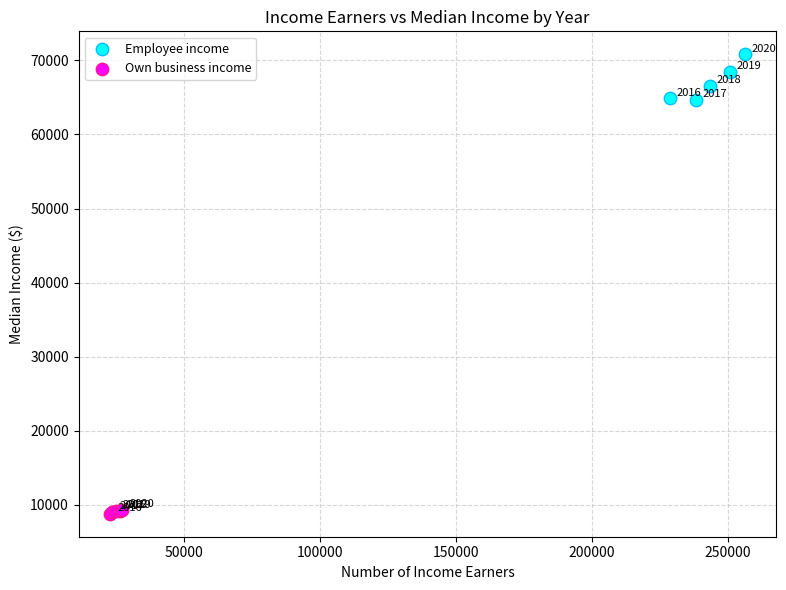

Which series has the largest Y range (max minus min)?

Employee income